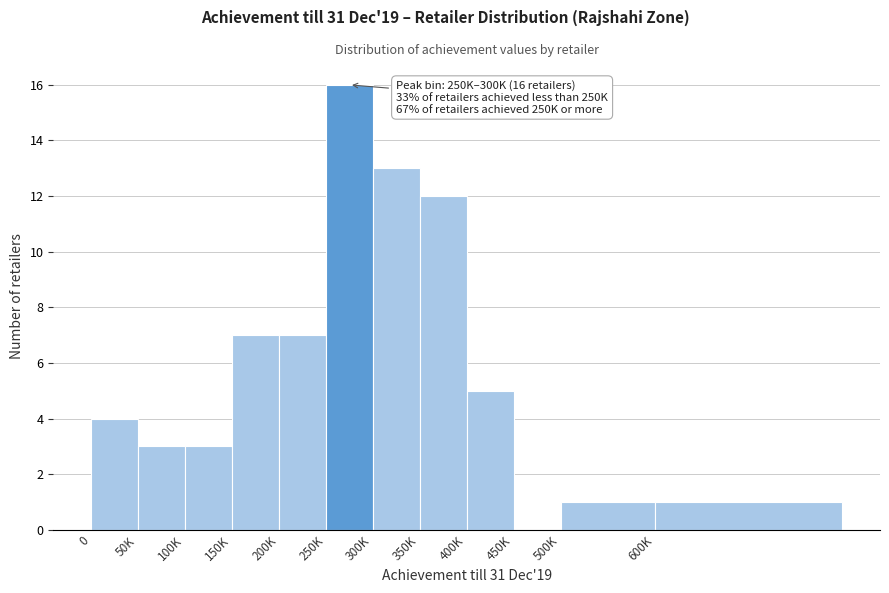

Reading left to right, extract all data points from this chart.

0=4	50K=3	100K=3	150K=7	200K=7	250K=16	300K=13	350K=12	400K=5	450K=0	500K=1	600K=1